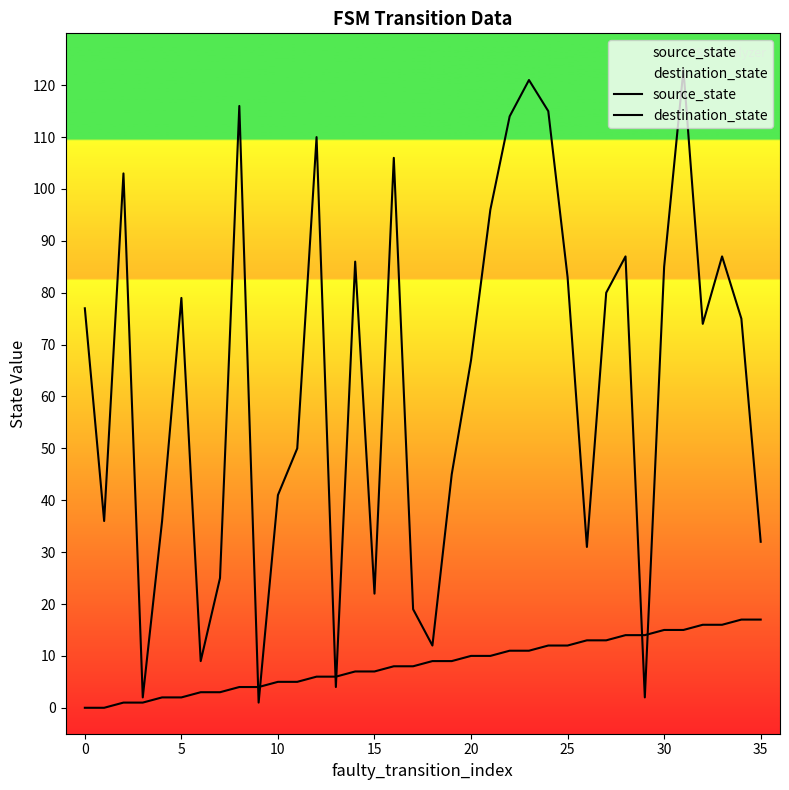

The value of destination_state at 17 is 10. True or false?

False